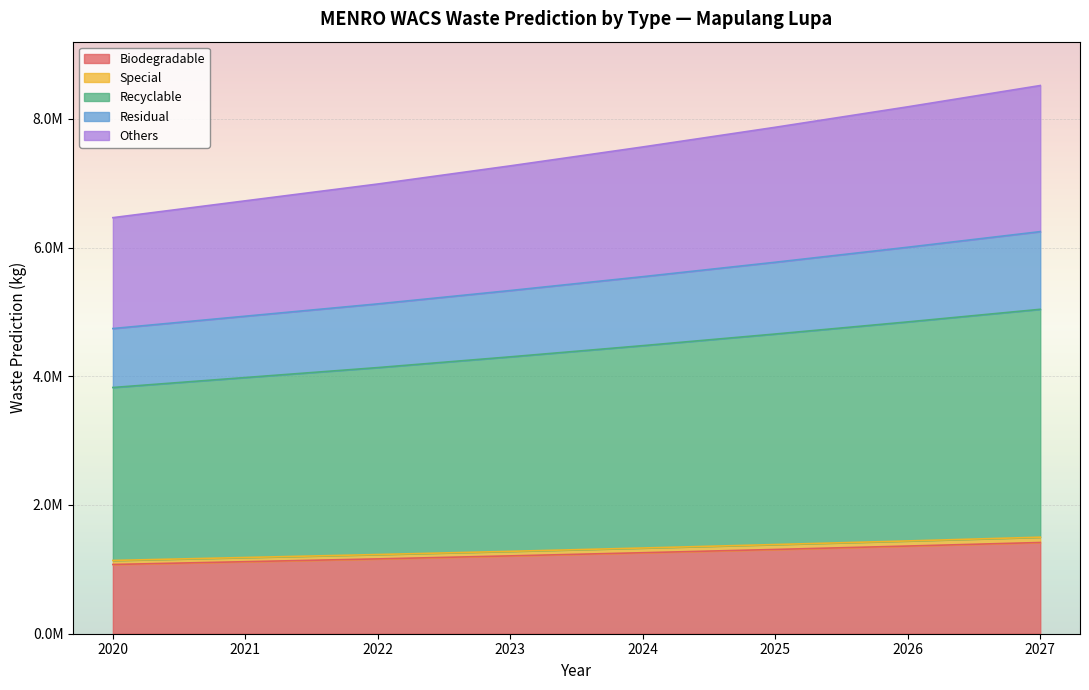

Read the Biodegradable value at 2023.

1209585.4